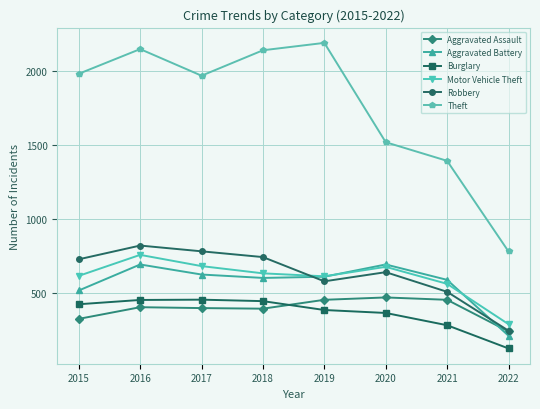

What is the spread (max minus min) of values at 2017?

1572